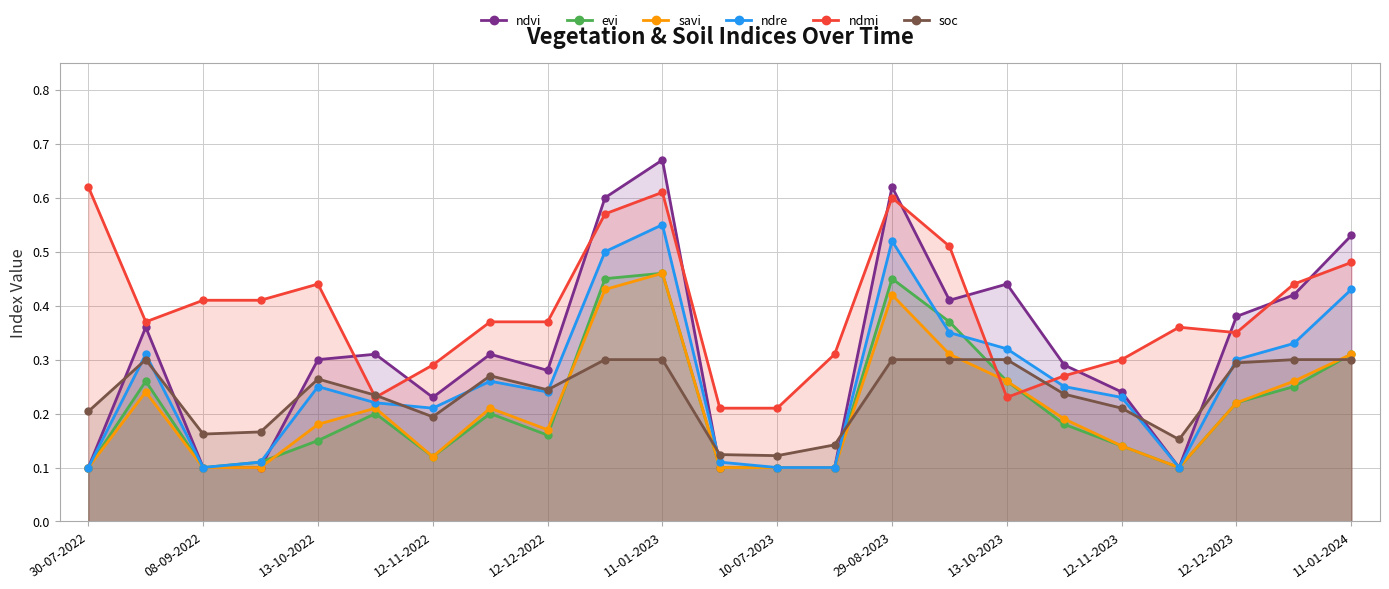

Which series has the largest total across all categories?

ndmi